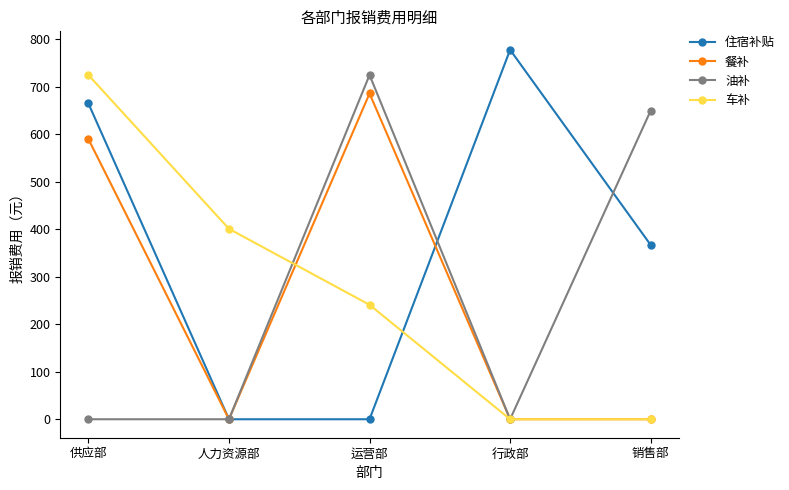

What is the difference between the 油补 values at 运营部 and 行政部?

725